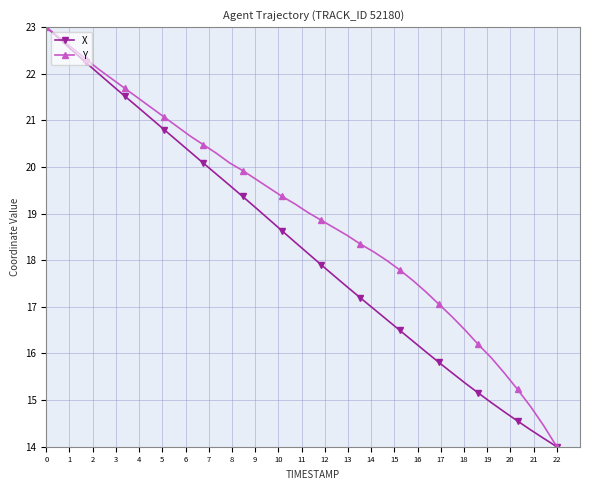

True or false: X has more than 2 interior local peaks.

False